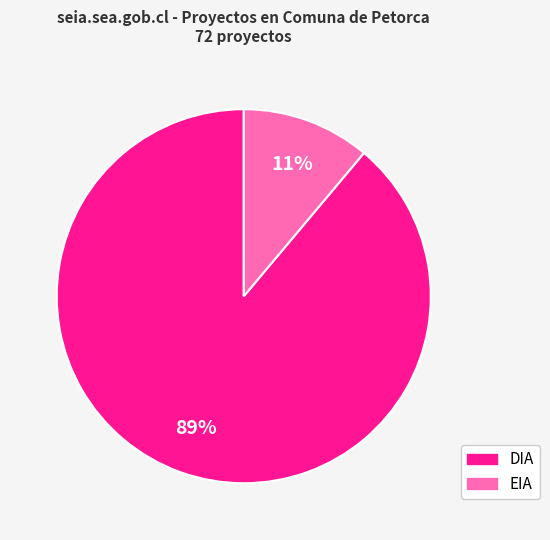

How many segments does this pie chart have?

2